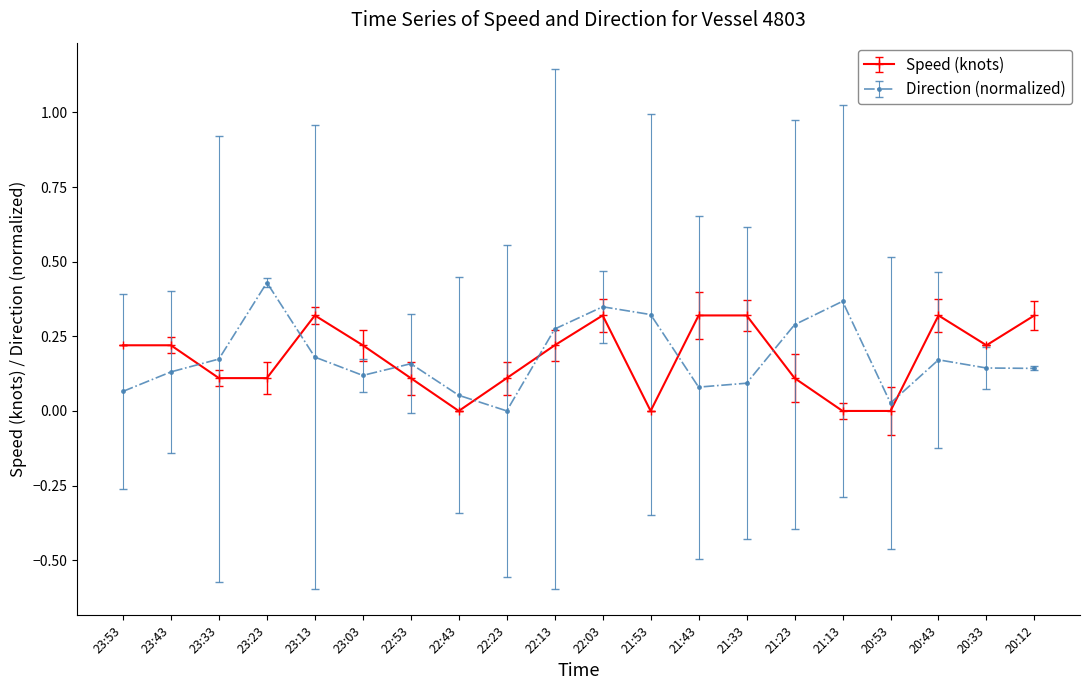

What position from the right is 21:23?

6